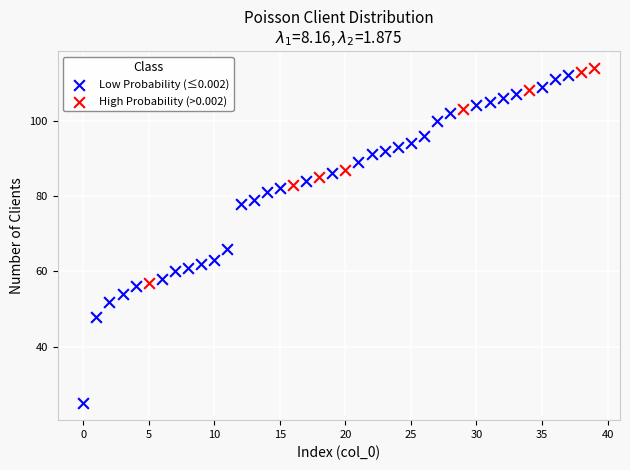

Which series contains the lowest Y value?

Low Probability (≤0.002)